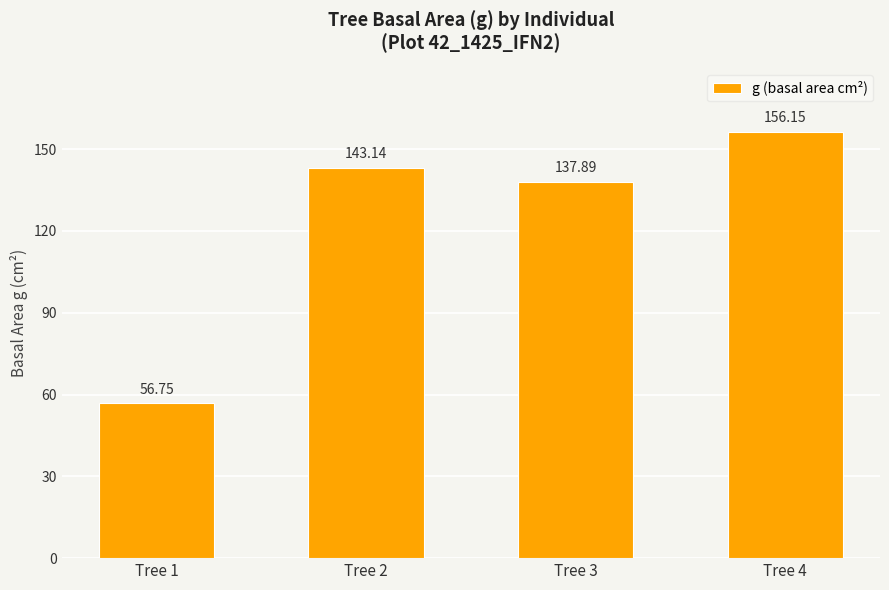

Does the chart contain stacked bars?

No